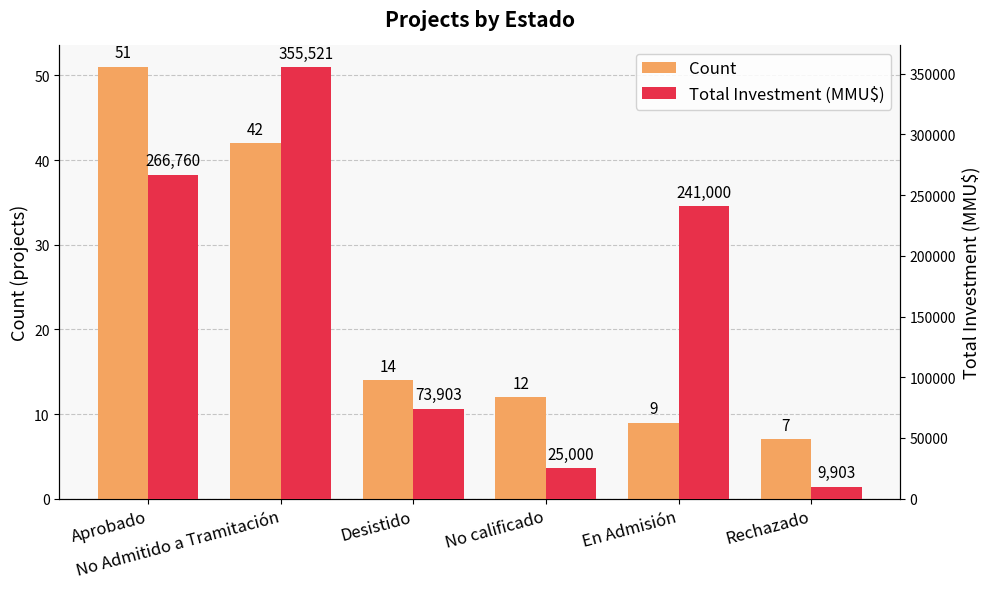

What are all the series names shown in the legend?

Count, Total Investment (MMU$)